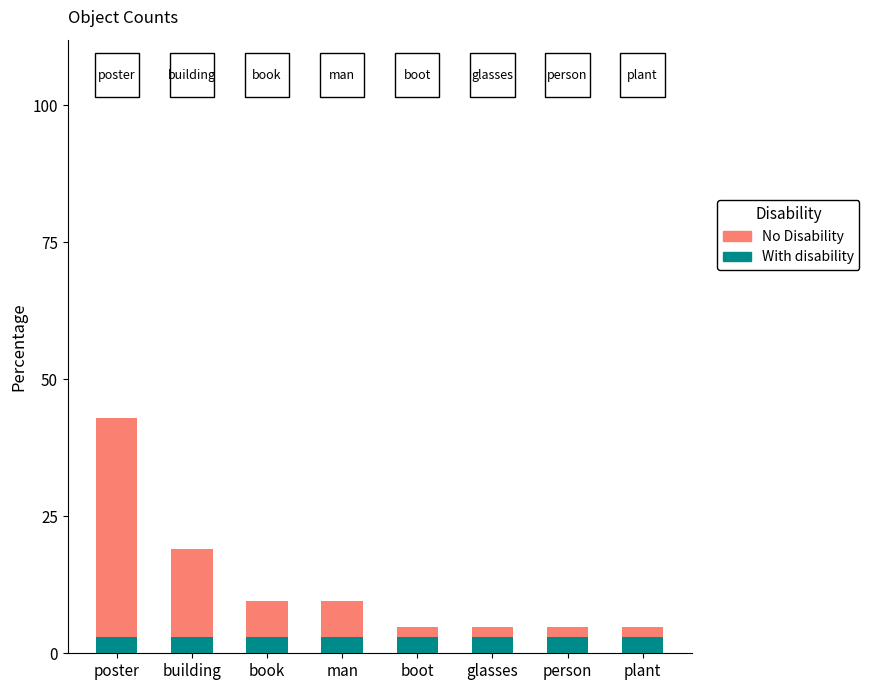

How many bars are there in total?

8